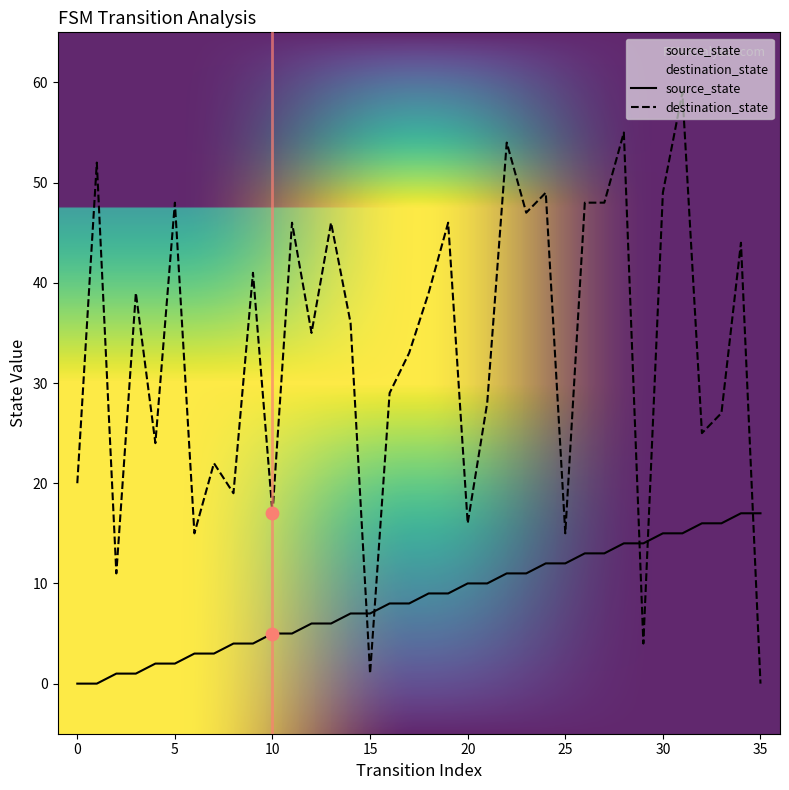

What are all the series names shown in the legend?

source_state, destination_state